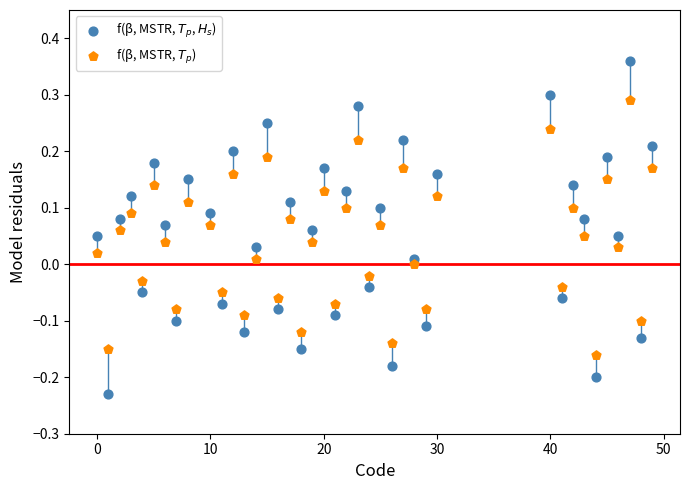

Which series contains the lowest Y value?

f(β, MSTR, $T_p$, $H_s$)